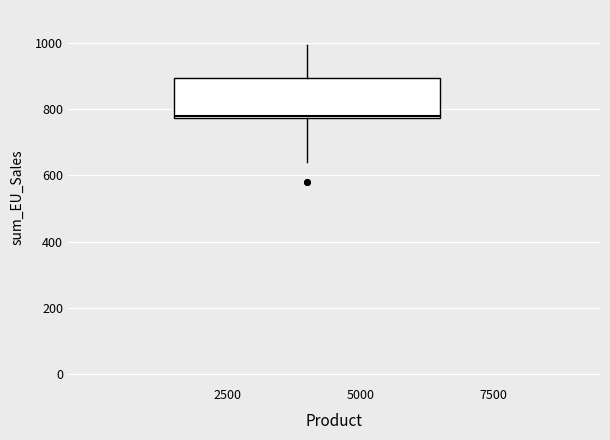

Where does the upper whisker of the box end on the y-axis? The values are not printed on the chart, so give them approximately, as read against the axis.

1000